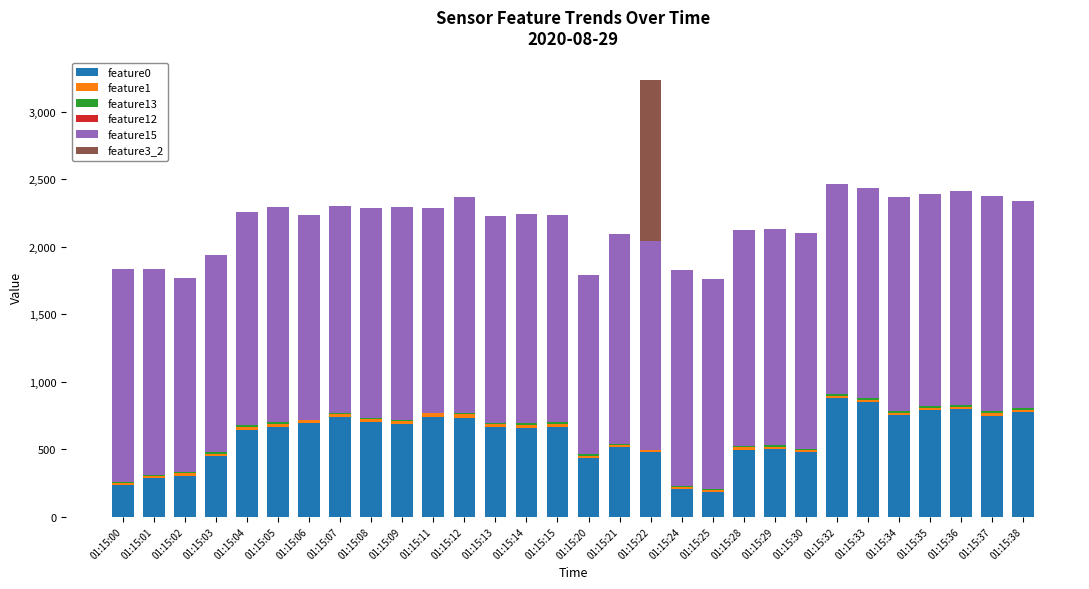

At which category is the sum across all series the highest?

01:15:22